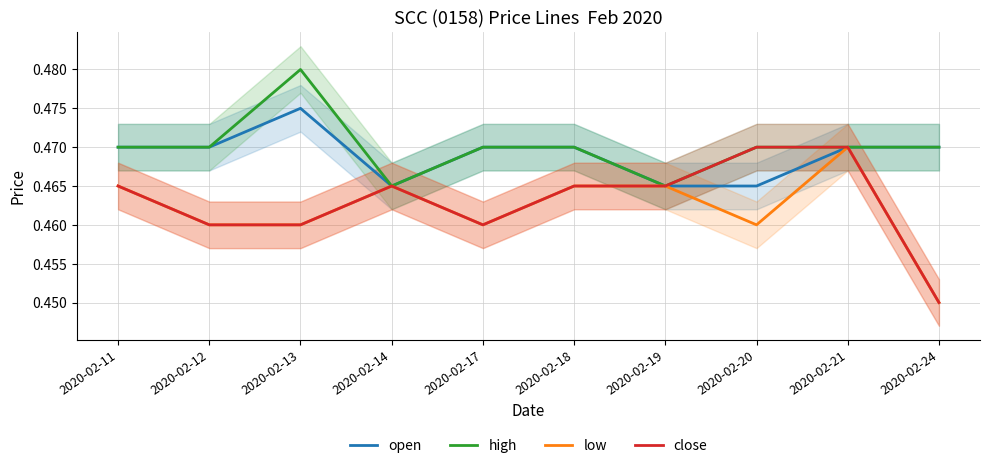

Does the chart have visible grid lines?

Yes